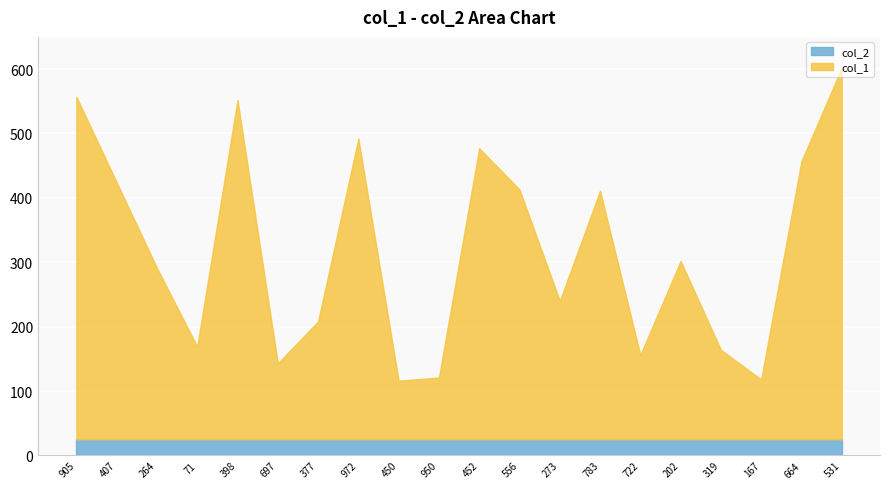

Reading left to right, list all the values displayed in this chart.

col_1: 532	399	266	144	527	118	183	467	91	96	452	388	215	386	131	277	139	93	432	577
col_2: 25	25	25	25	25	25	25	25	25	25	25	25	25	25	25	25	25	25	25	25